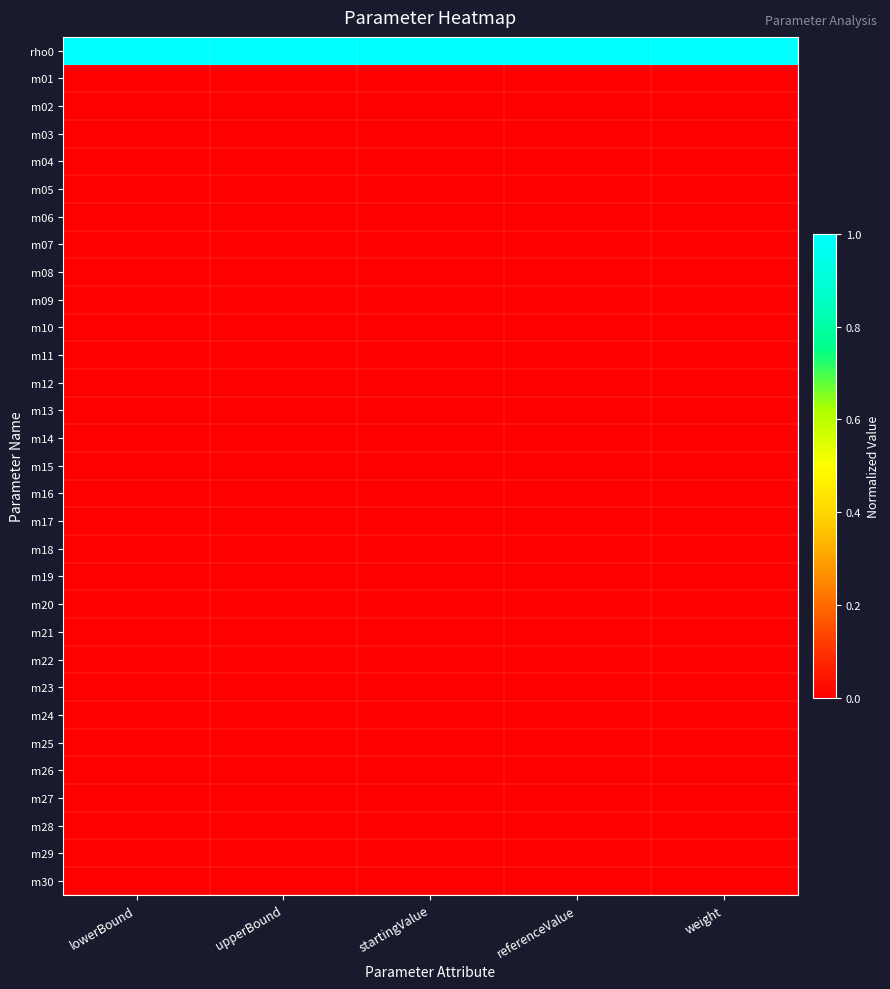

At how many categories does at least one series exceed 0?

5